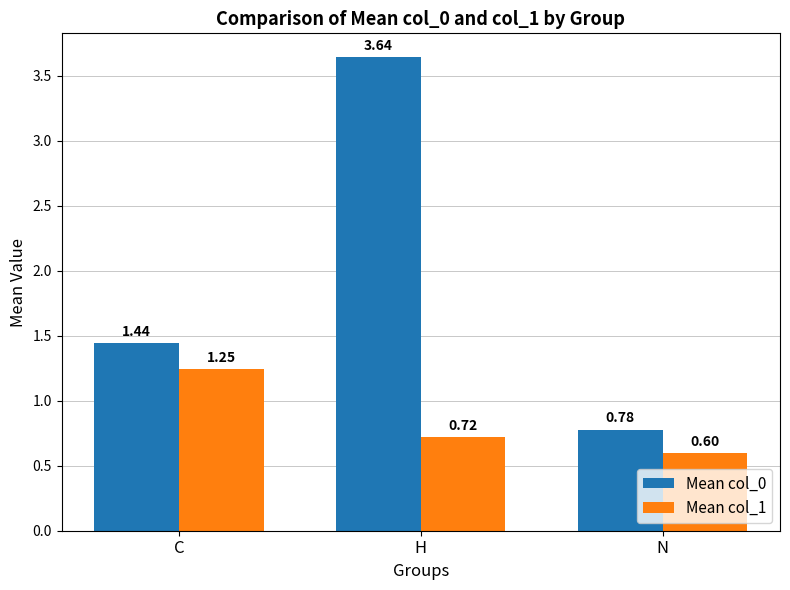

The Mean col_1 series shows 0.5 at C. True or false?

False